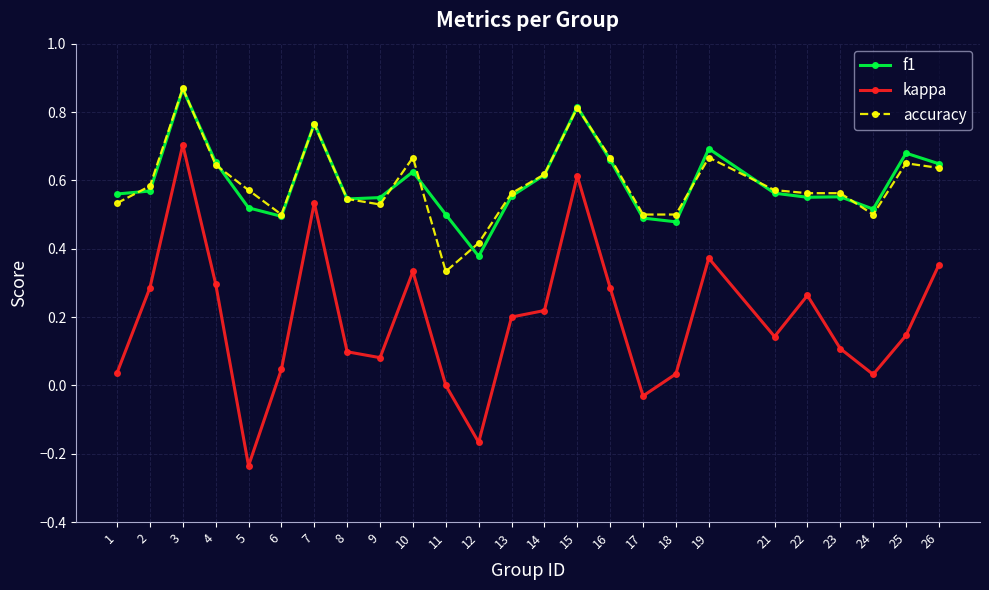

How many interior local valleys does the f1 series have?

6